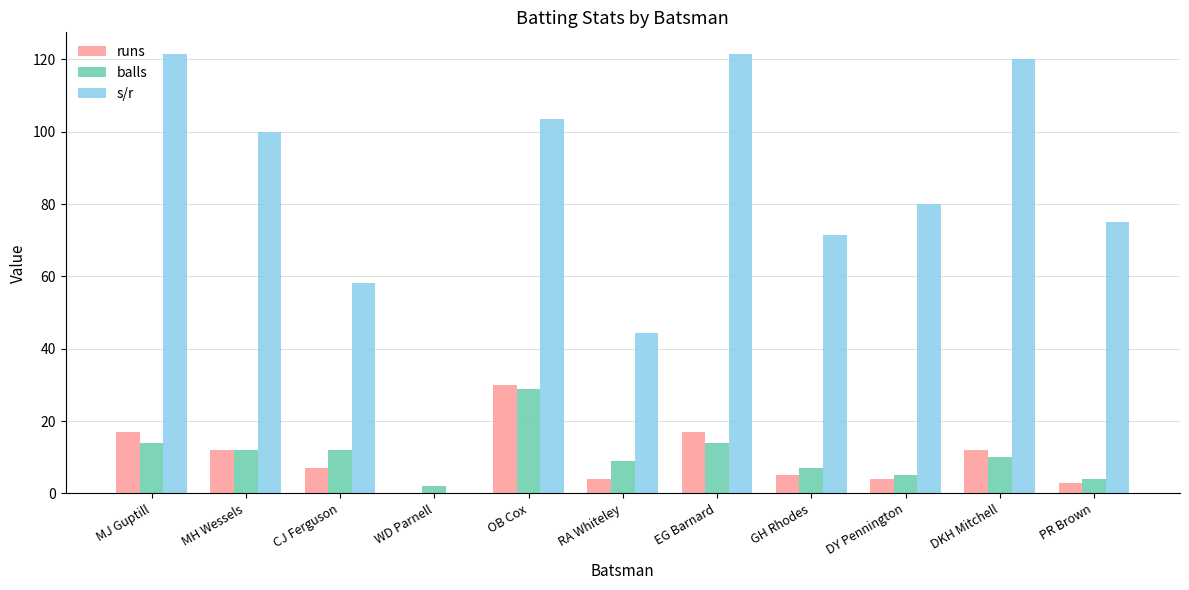

Which series has the largest total across all categories?

s/r